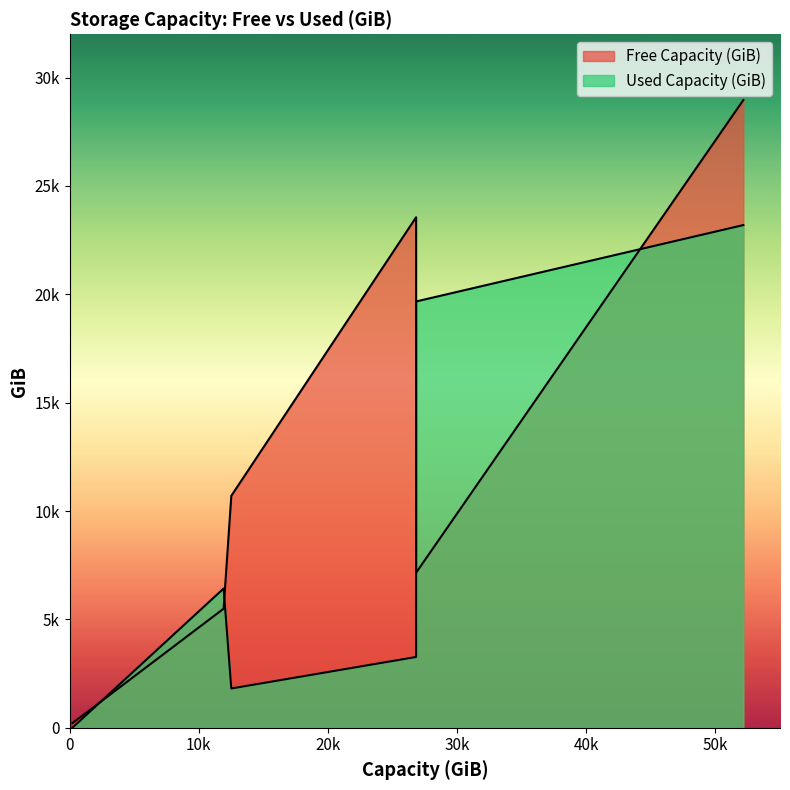

List the series in order of their peak value, lowest first.

Used Capacity (GiB), Free Capacity (GiB)